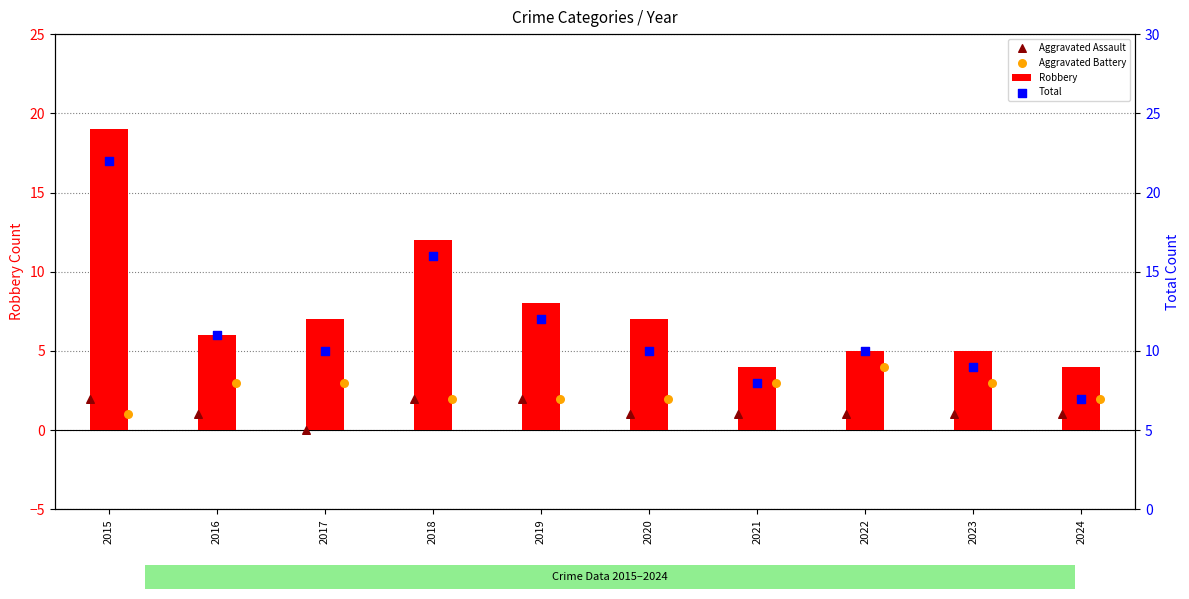

What is the minimum value for Robbery?

4